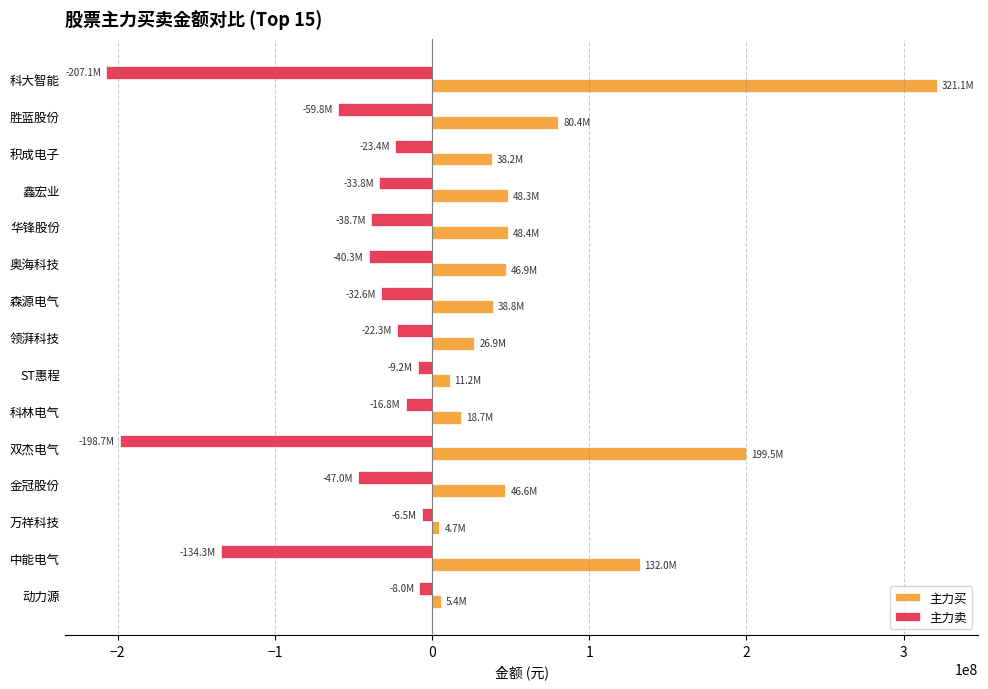

What is the difference between the maximum and minimum values in the 主力卖 series?

200578552